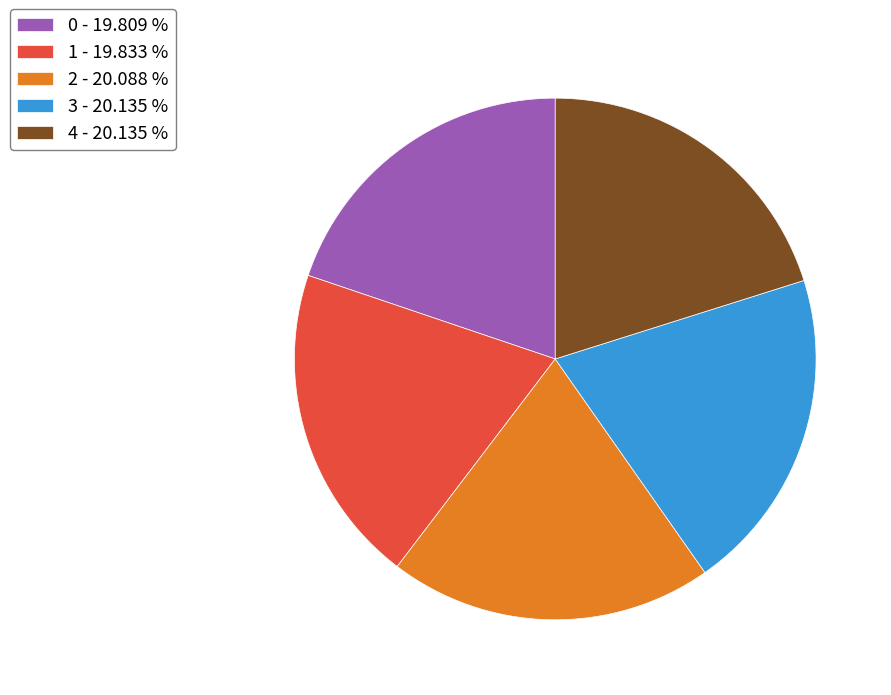

True or false: 4 accounts for 20% of the total.

True